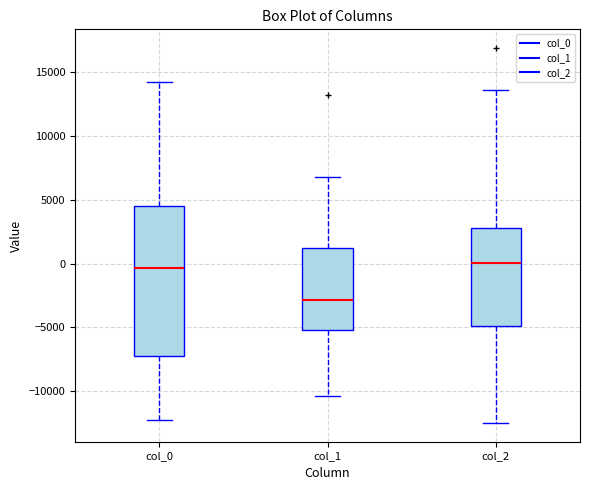

Reading left to right, transcribe this box plot: for each box, give where its median line is, the range the box spans, and where its two whiskers end, as read against the y-axis. The values are not printed on the chart, so give them approximately, as read against the axis.

col_0: median -500, box -7000 to 4500, whiskers -12500 to 14000
col_1: median -3000, box -5000 to 1500, whiskers -10500 to 7000
col_2: median 0, box -5000 to 3000, whiskers -12500 to 13500